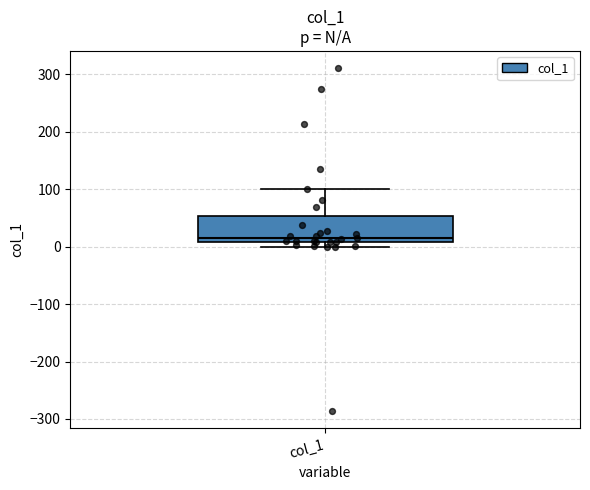

Transcribe this box plot: give where the median line is, the range the box spans, and where the two whiskers end, as read against the y-axis. The values are not printed on the chart, so give them approximately, as read against the axis.

median 10 (just above the box's lower edge), box 10 to 50, whiskers 0 to 100